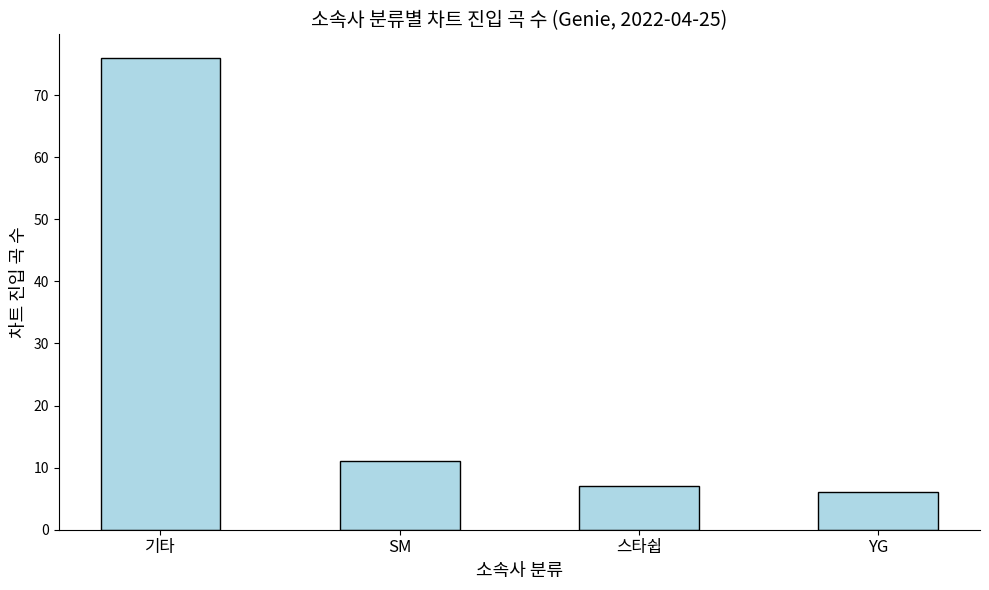

At which label is the value closest to 41?

SM